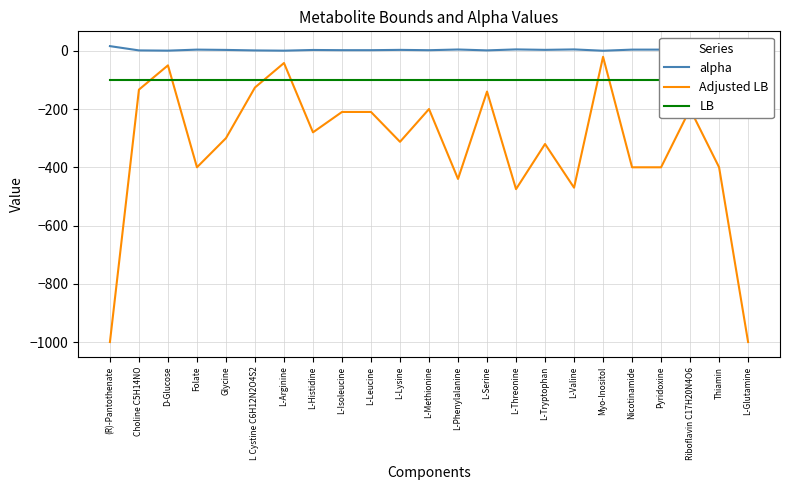

What are all the series names shown in the legend?

alpha, Adjusted LB, LB